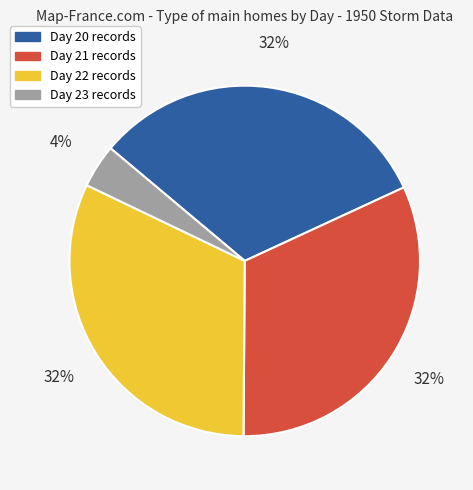

To the nearest percent, what is the difference between the largest and smallest slice percentages?

28%